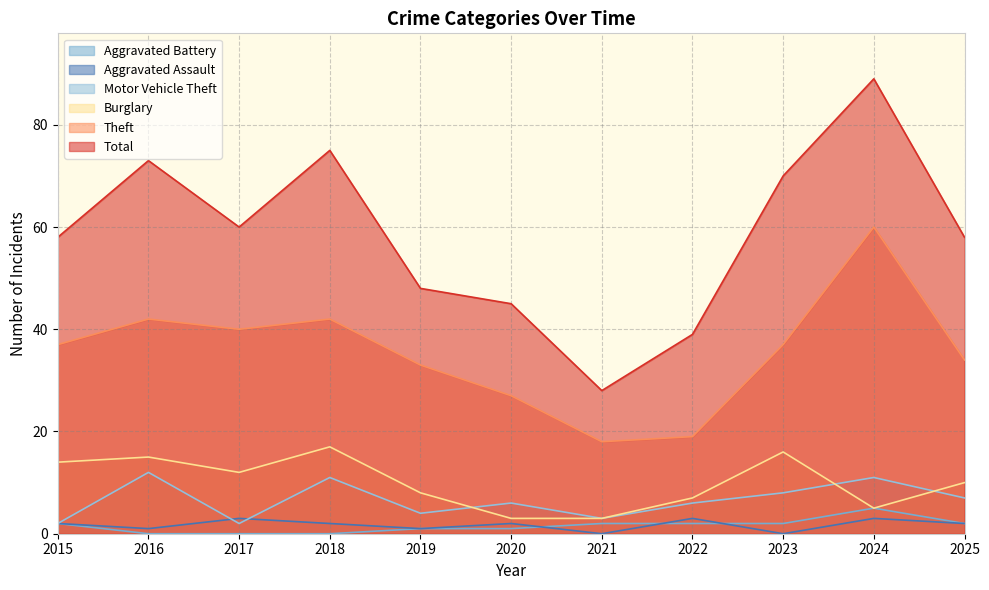

What is the value of the Motor Vehicle Theft point at the 6th from the left?

6